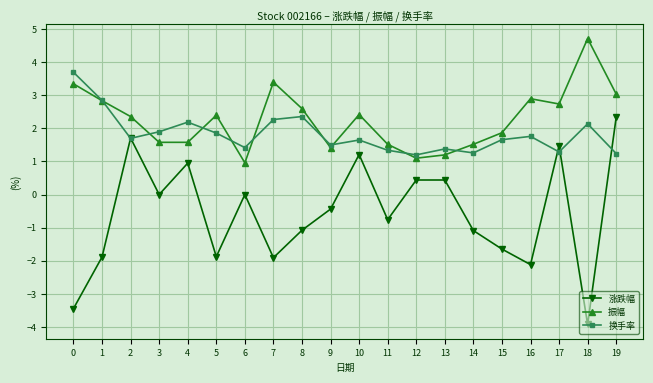

Is the value of 换手率 at 5 greater than the value of 振幅 at 13?

Yes